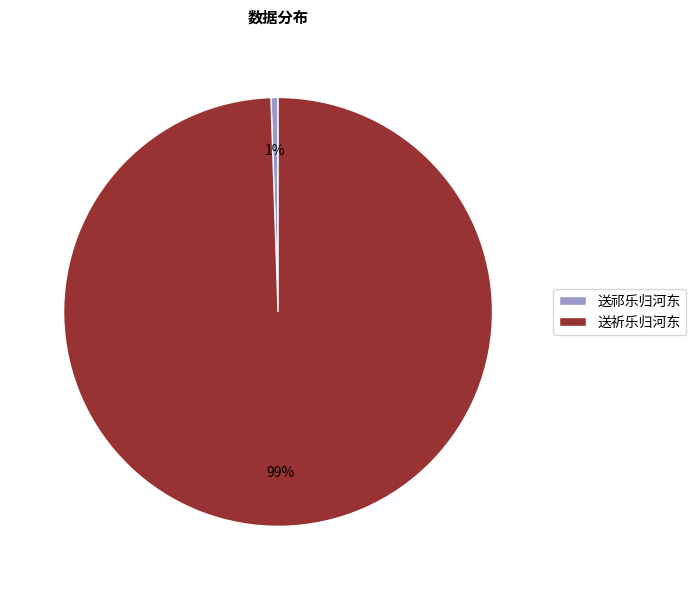

Count the number of slices in the pie.

2